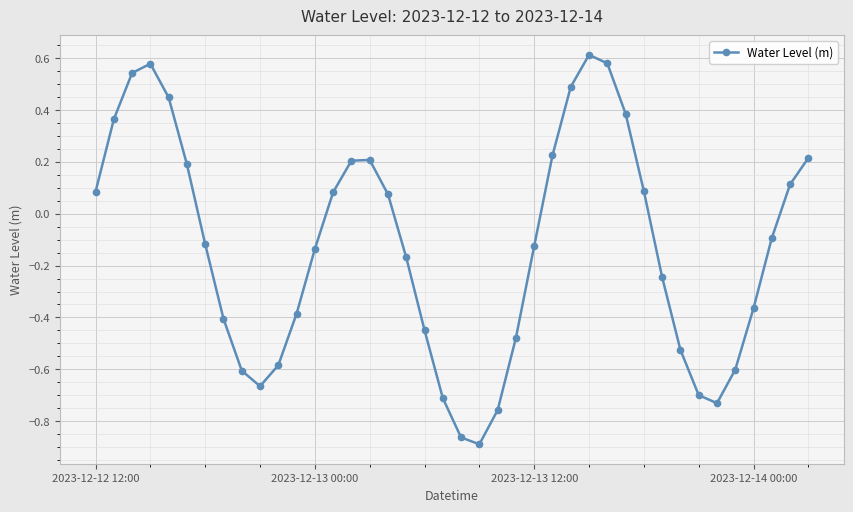

What is the difference between the maximum and minimum values?

1.5